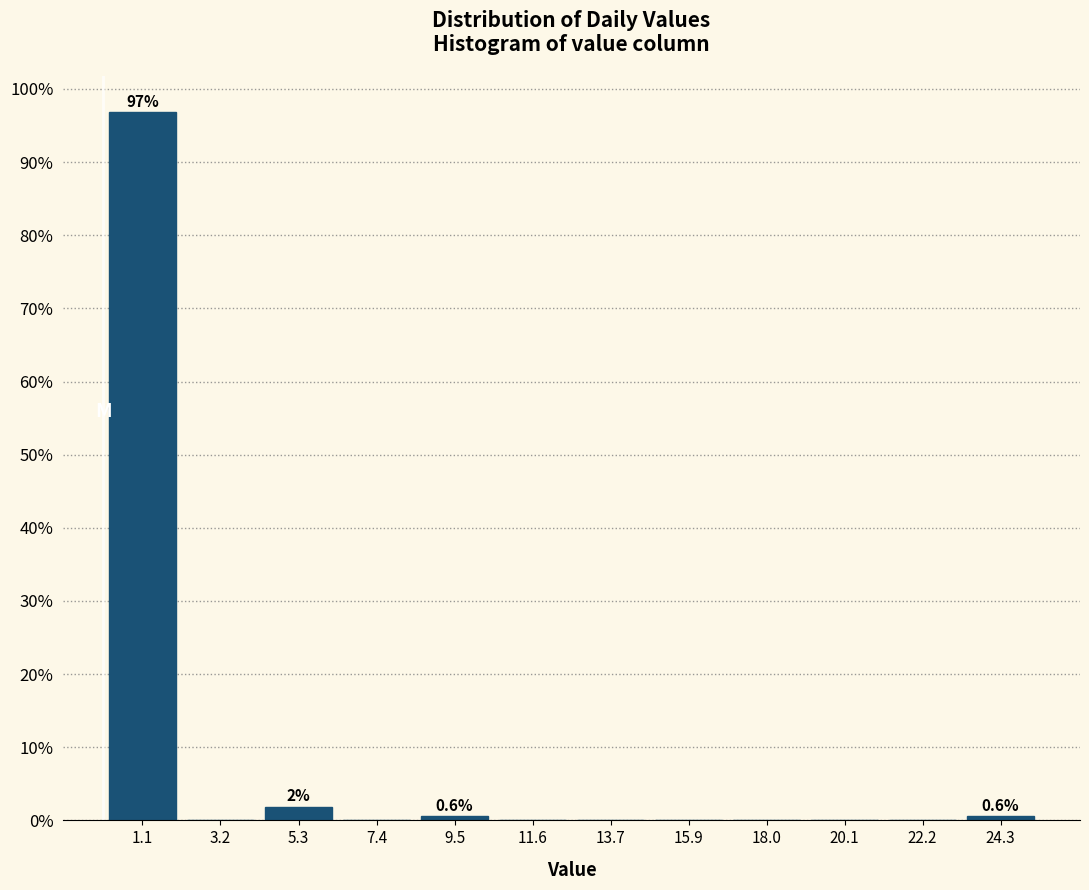

Which range on the x-axis has the tallest bar?

0.0 to 2.0